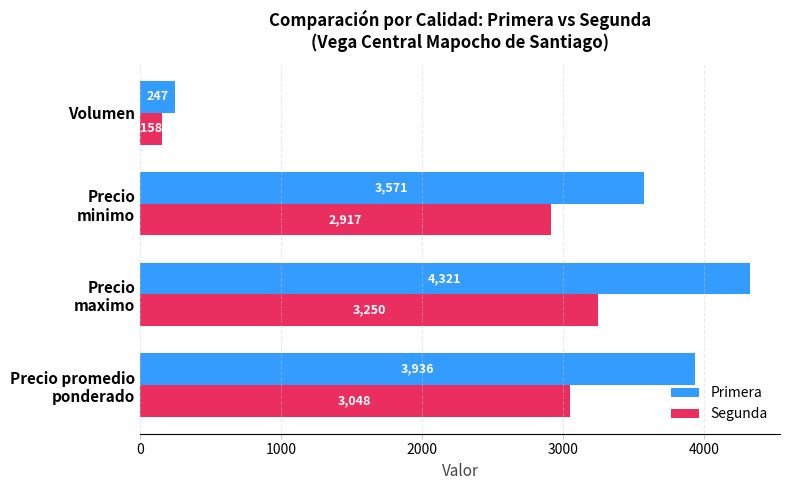

What is the lowest value of the Primera series?

247